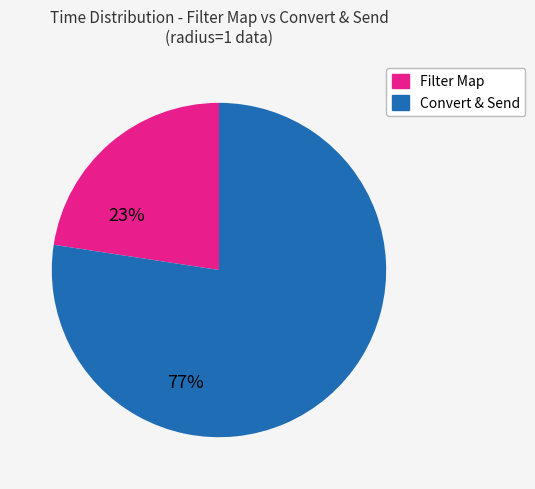

Is there a majority slice in this chart?

Yes